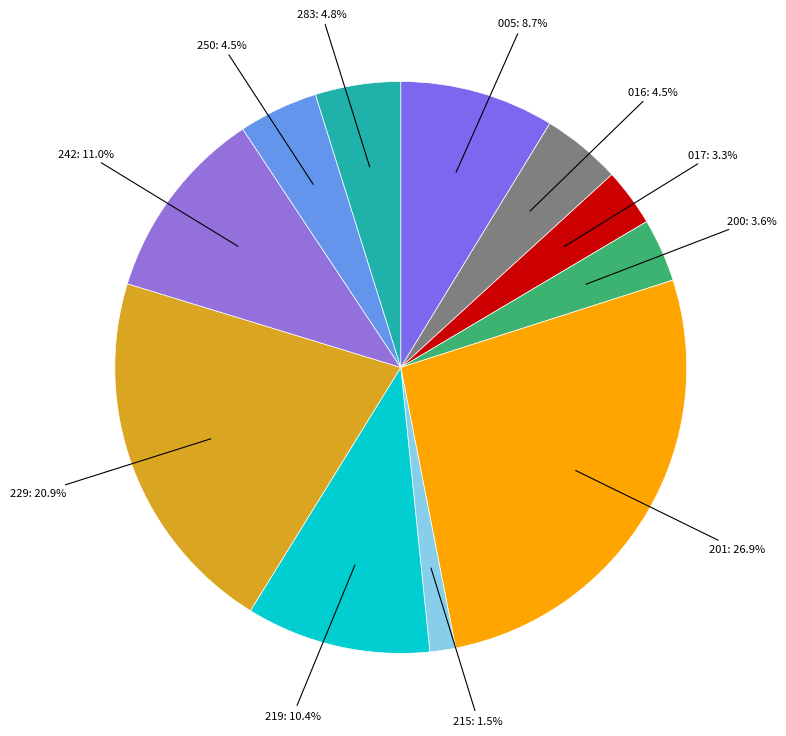

How many segments does this pie chart have?

11